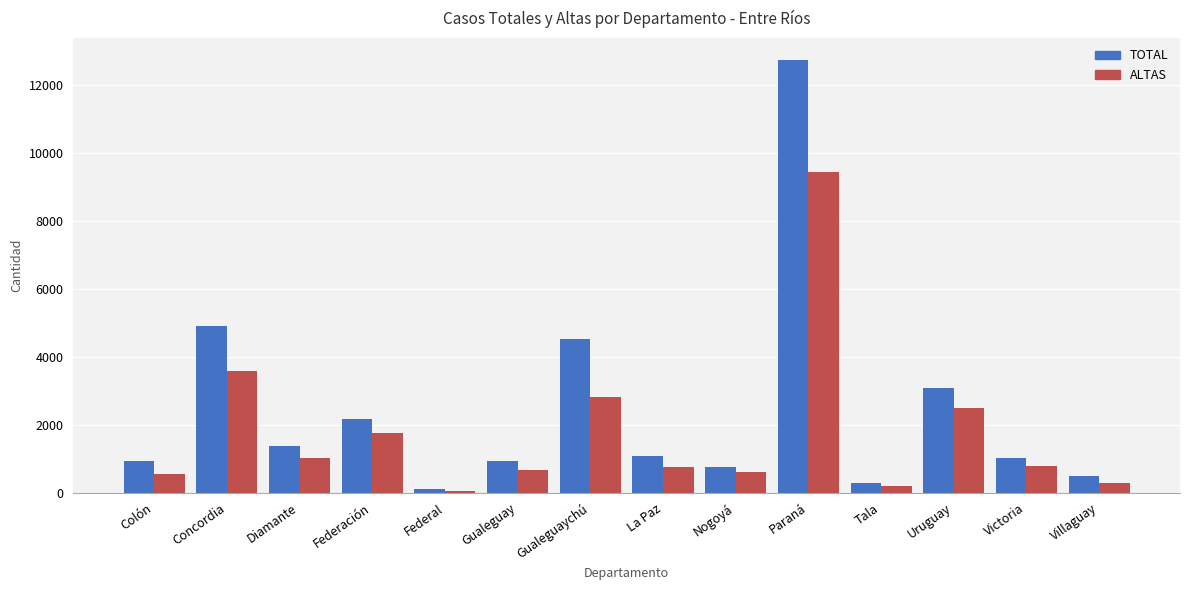

What are all the series names shown in the legend?

TOTAL, ALTAS